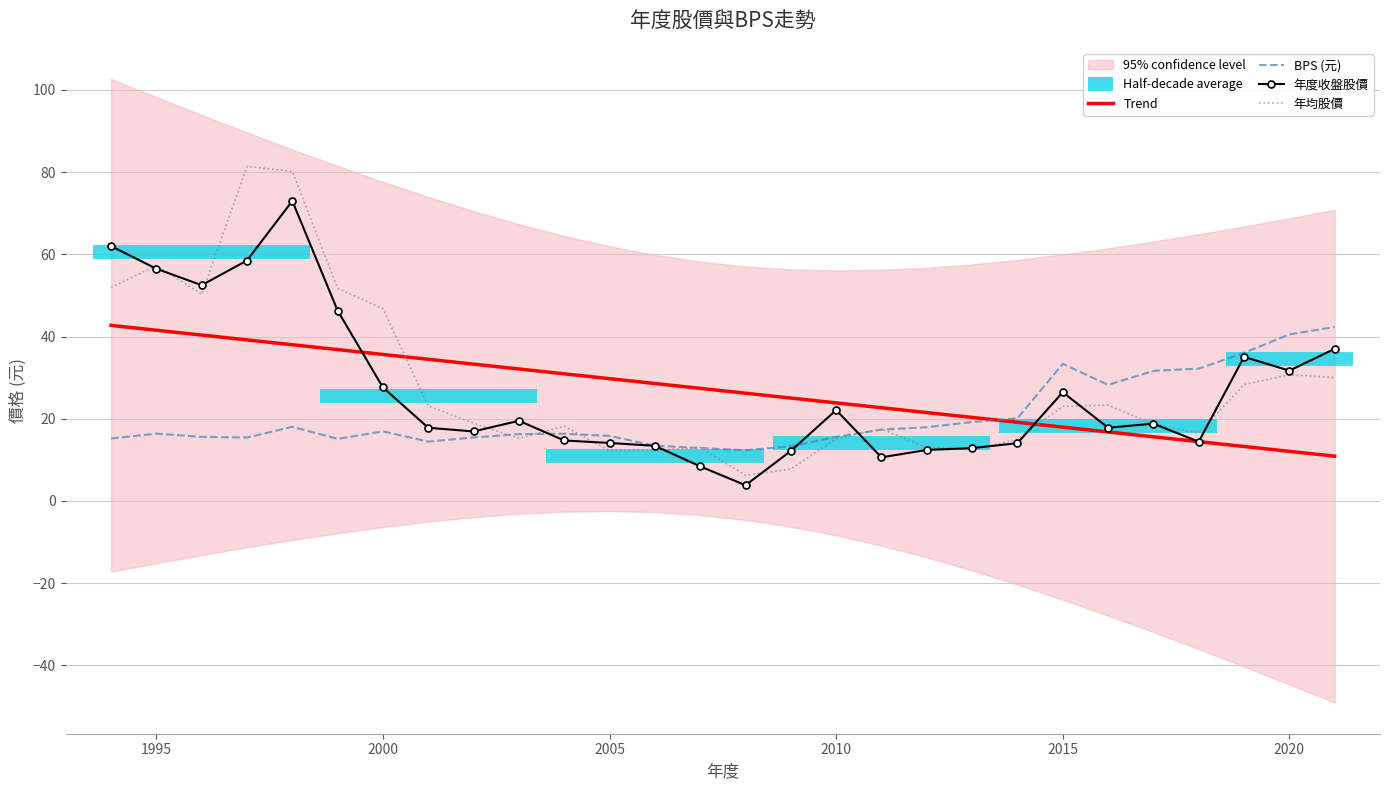

The BPS (元) series shows 15.8 at 2005. True or false?

True